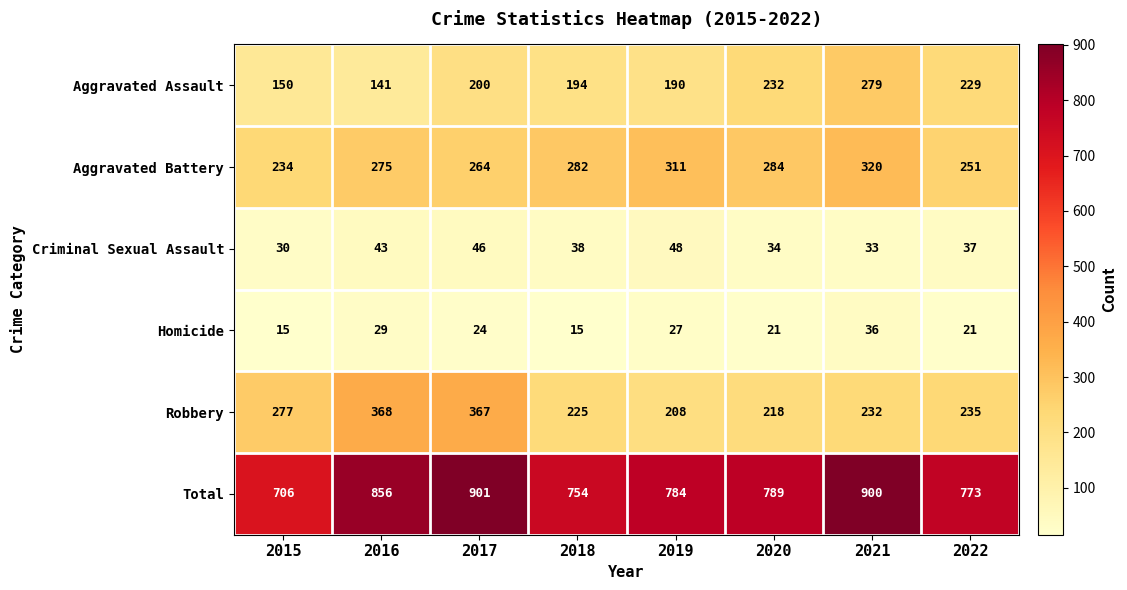

How many series are shown in this chart?

6